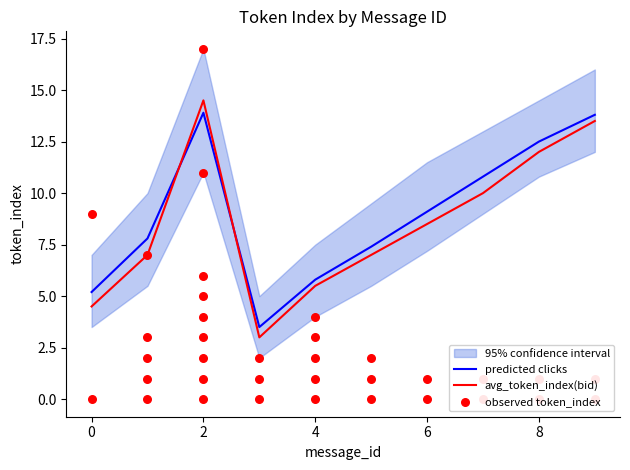

True or false: avg_token_index(bid) and predicted clicks intersect in this chart.

True